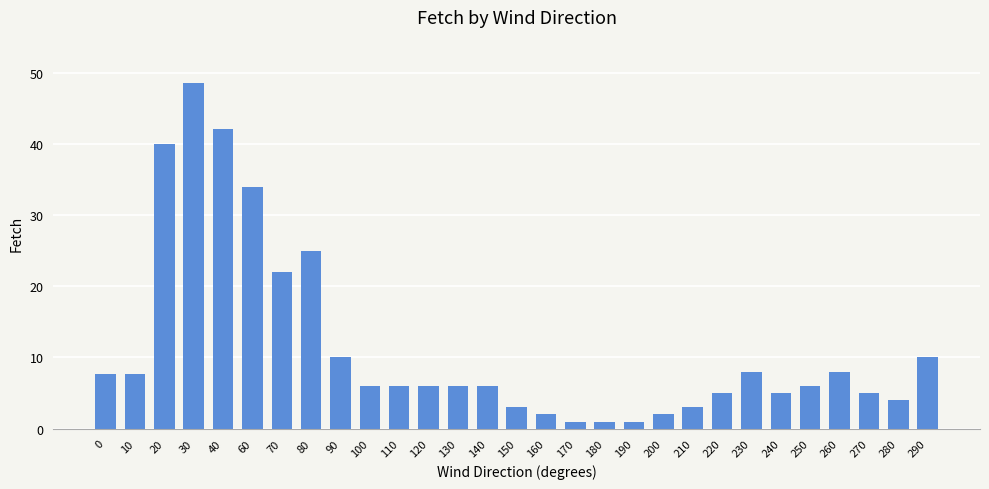

What is the approximate value at 130?

6.0